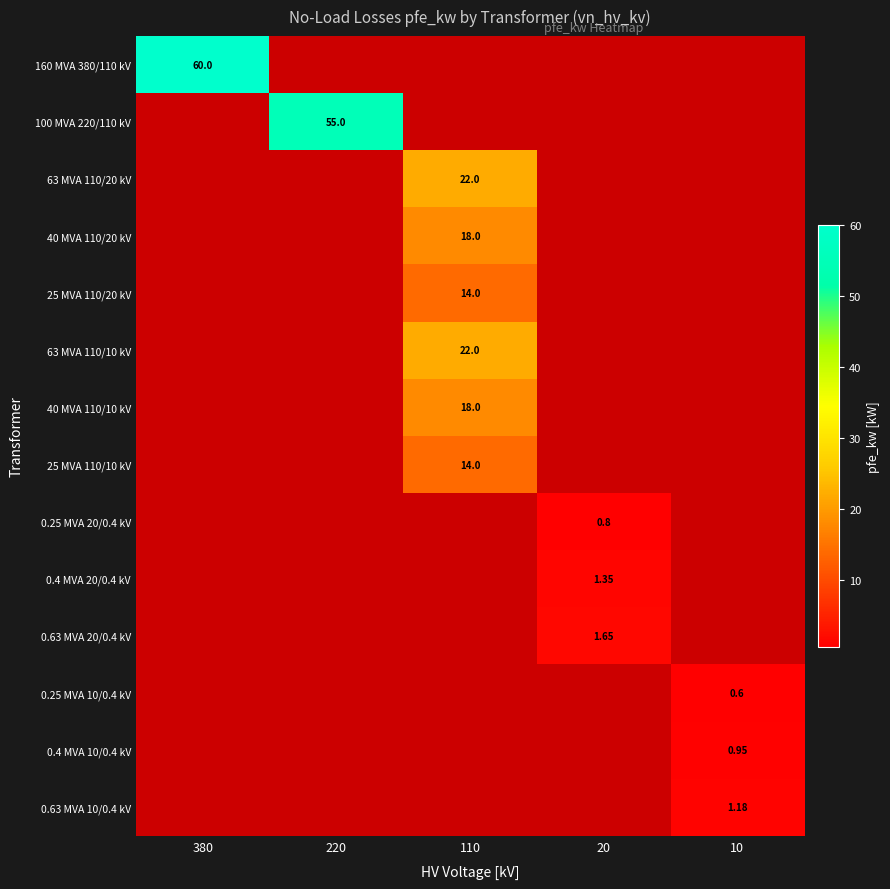

List the series in order of their overall mean, highest first.

160 MVA 380/110 kV, 100 MVA 220/110 kV, 63 MVA 110/20 kV, 40 MVA 110/20 kV, 25 MVA 110/20 kV, 63 MVA 110/10 kV, 40 MVA 110/10 kV, 25 MVA 110/10 kV, 0.25 MVA 20/0.4 kV, 0.4 MVA 20/0.4 kV, 0.63 MVA 20/0.4 kV, 0.25 MVA 10/0.4 kV, 0.4 MVA 10/0.4 kV, 0.63 MVA 10/0.4 kV